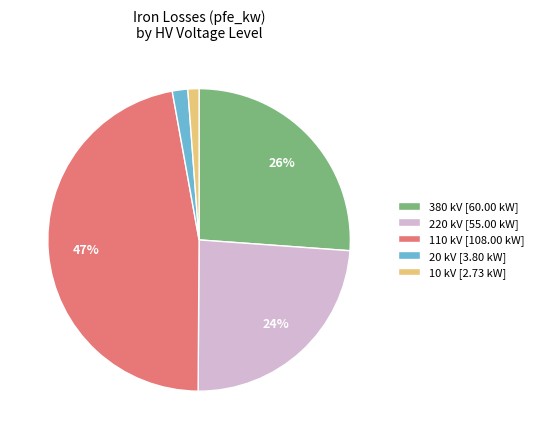

Between 220 kV [55.00 kW] and 20 kV [3.80 kW], which is larger?

220 kV [55.00 kW]